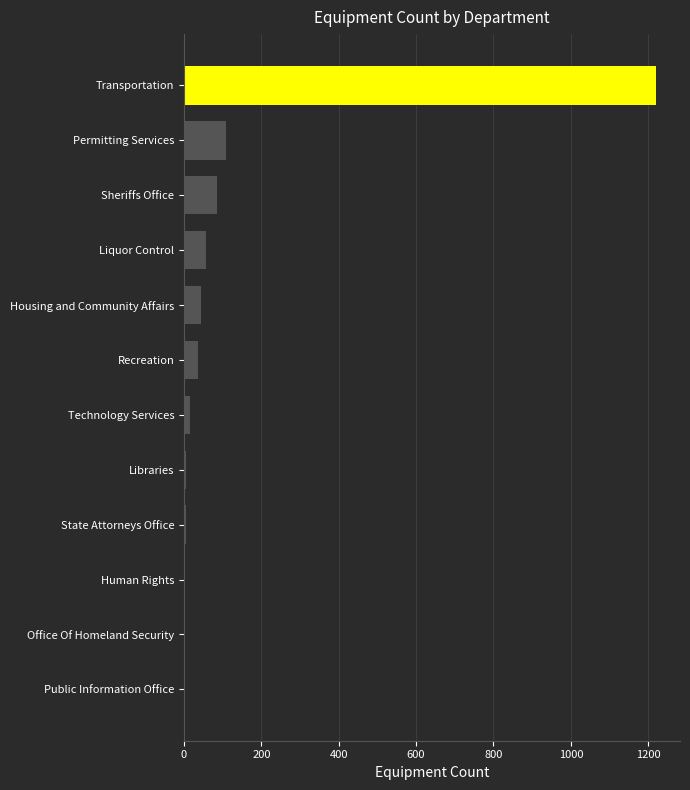

What is the sum of all values?

1582